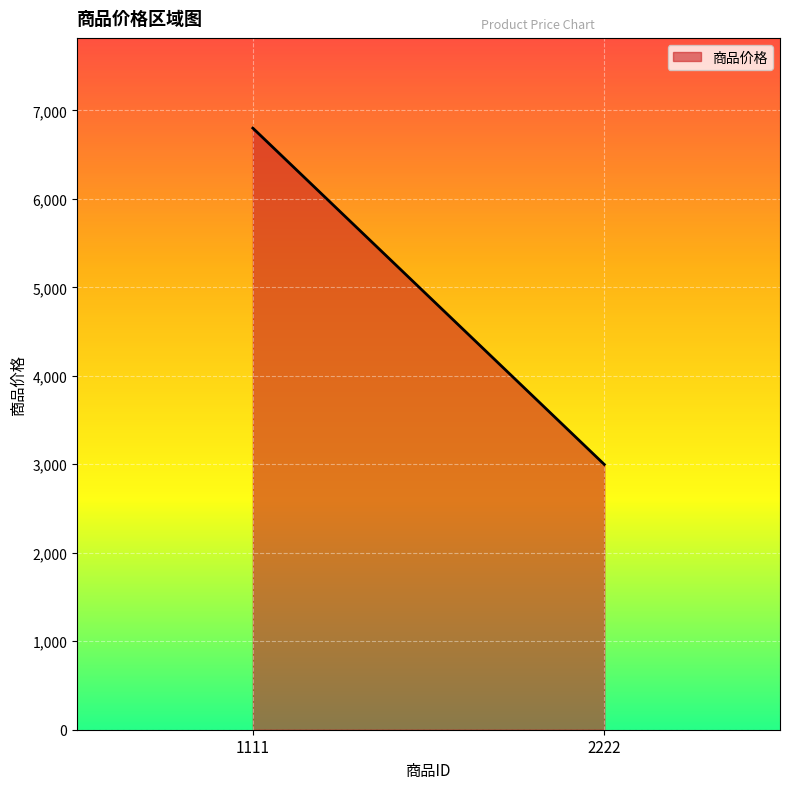

What is the value of the 1st point from the left?

6799